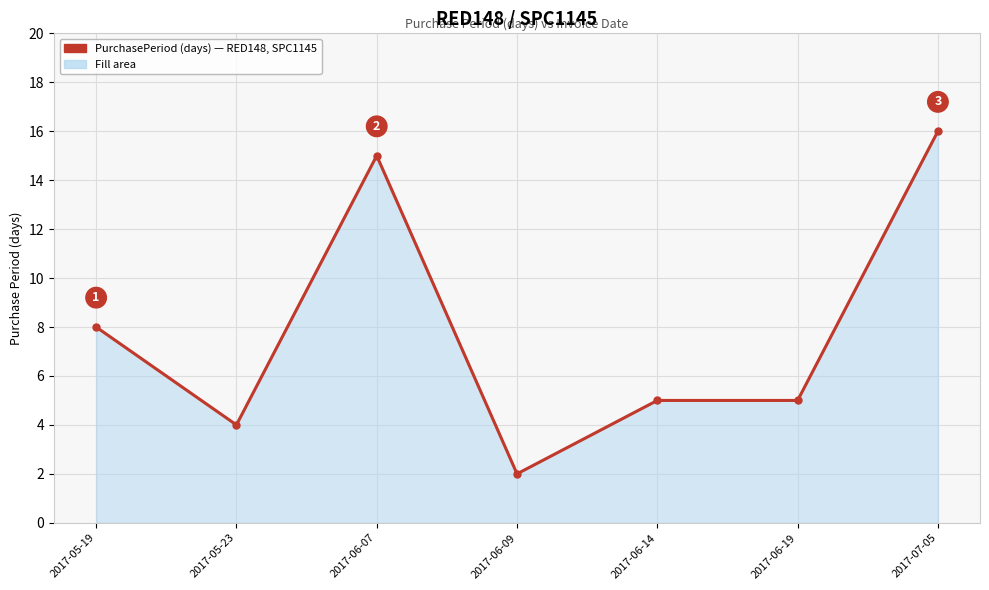

Reading left to right, transcribe all the data shown in this chart.

2017-05-19=8	2017-05-23=4	2017-06-07=15	2017-06-09=2	2017-06-14=5	2017-06-19=5	2017-07-05=16